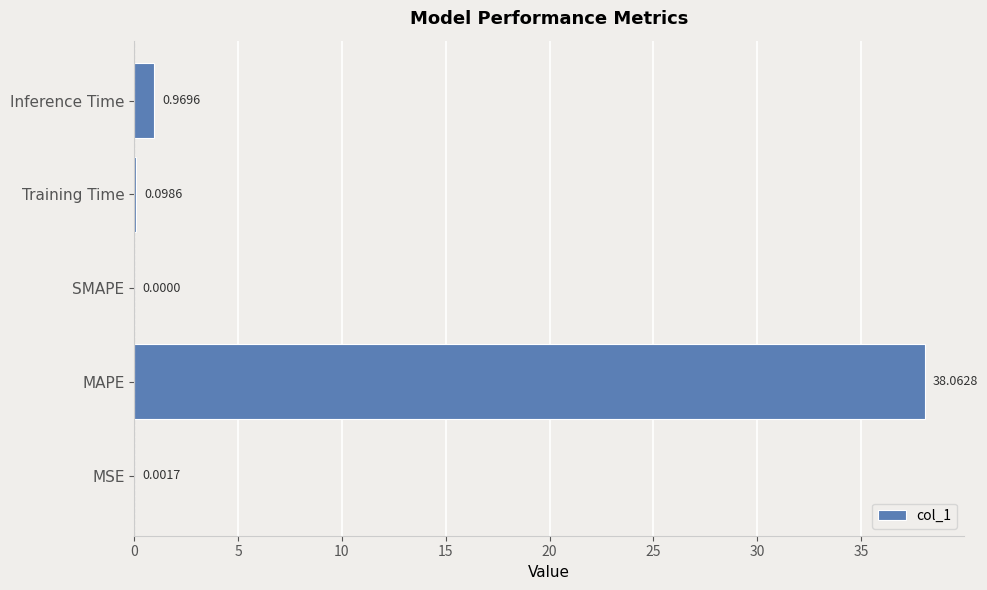

How many data points does each series have?

5